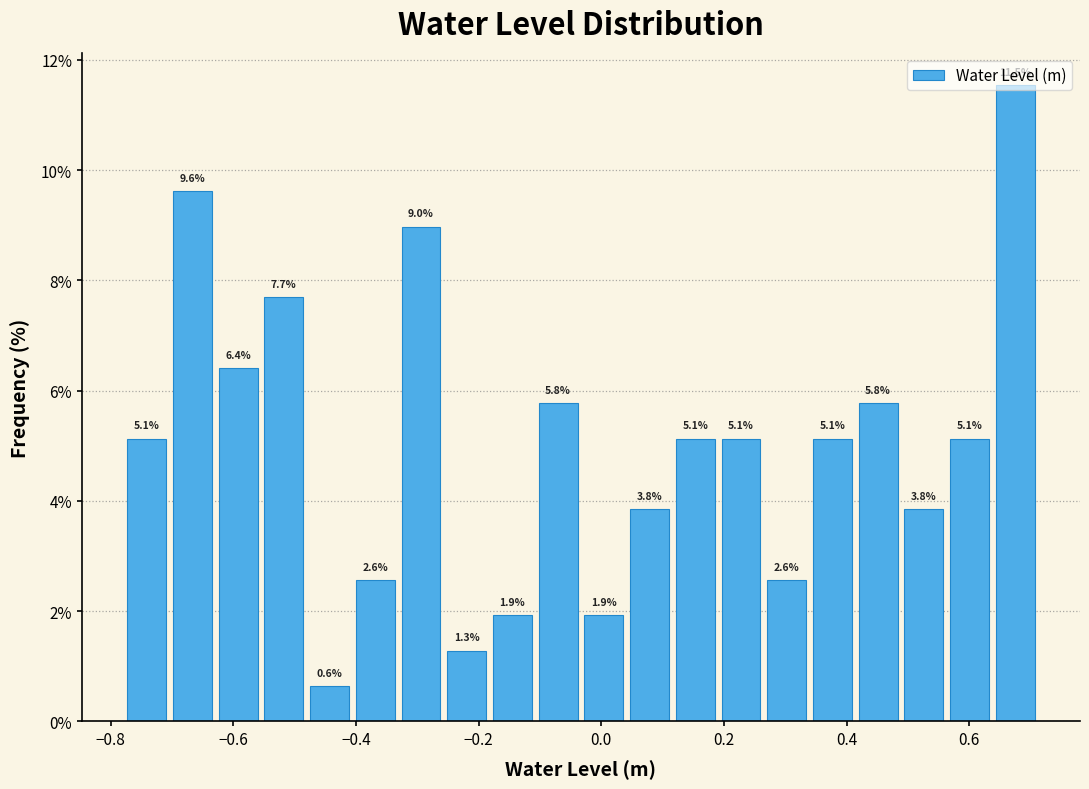

Around what value on the x-axis is the tallest bar? Give the approximate position of its centre, as read against the axis.

0.68